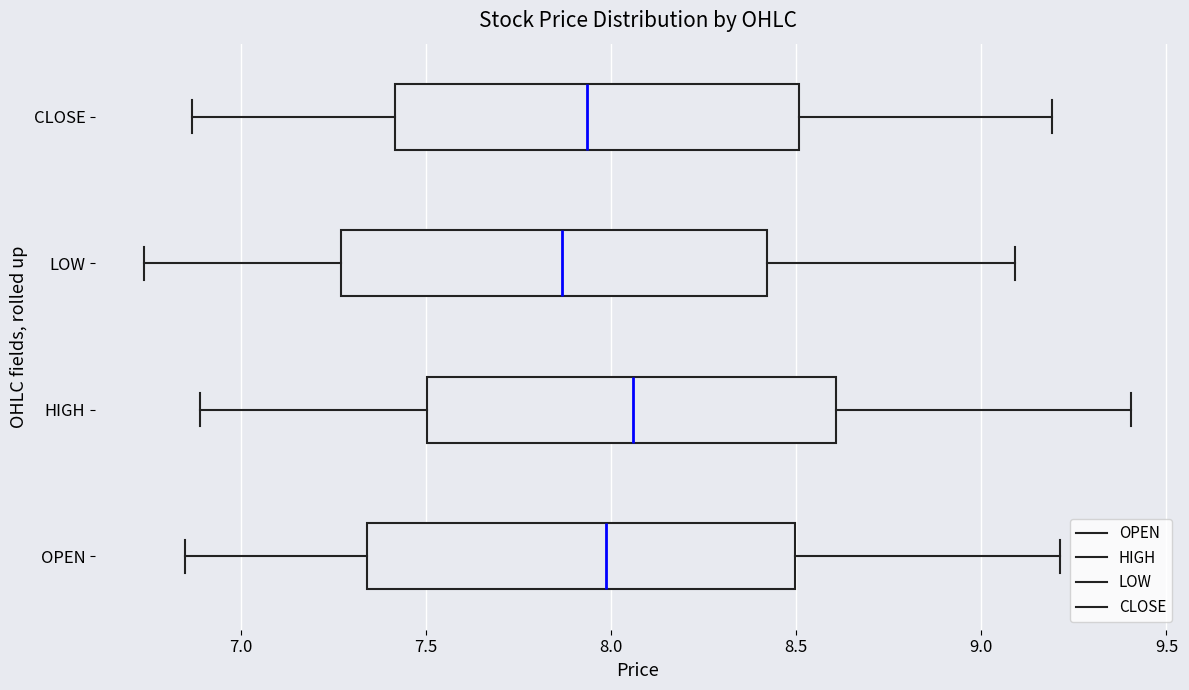

Where is the left edge of the box for CLOSE on the x-axis? The values are not printed on the chart, so give them approximately, as read against the axis.

7.40